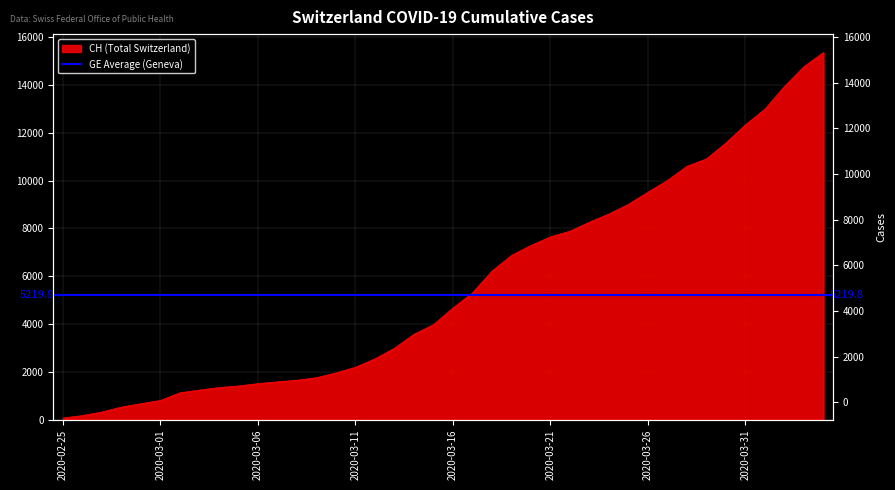

Does the chart have visible grid lines?

Yes